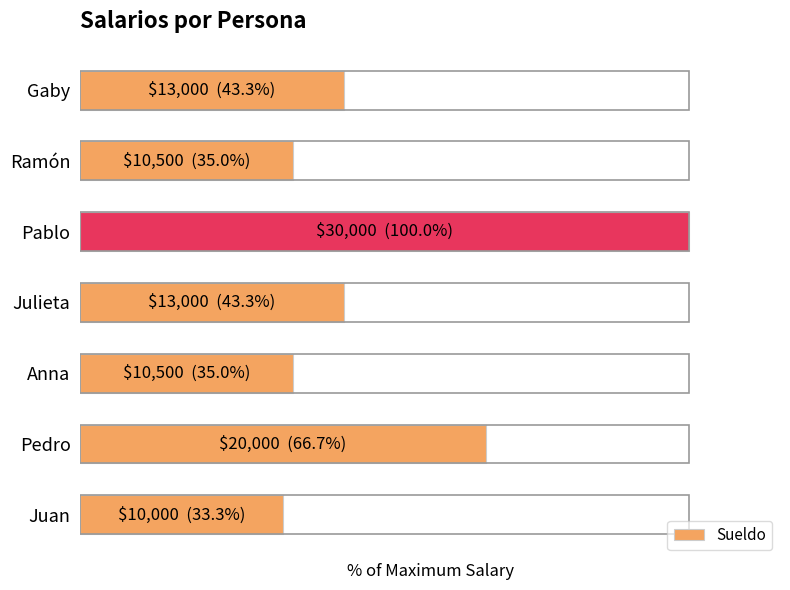

Are the bars horizontal?

Yes